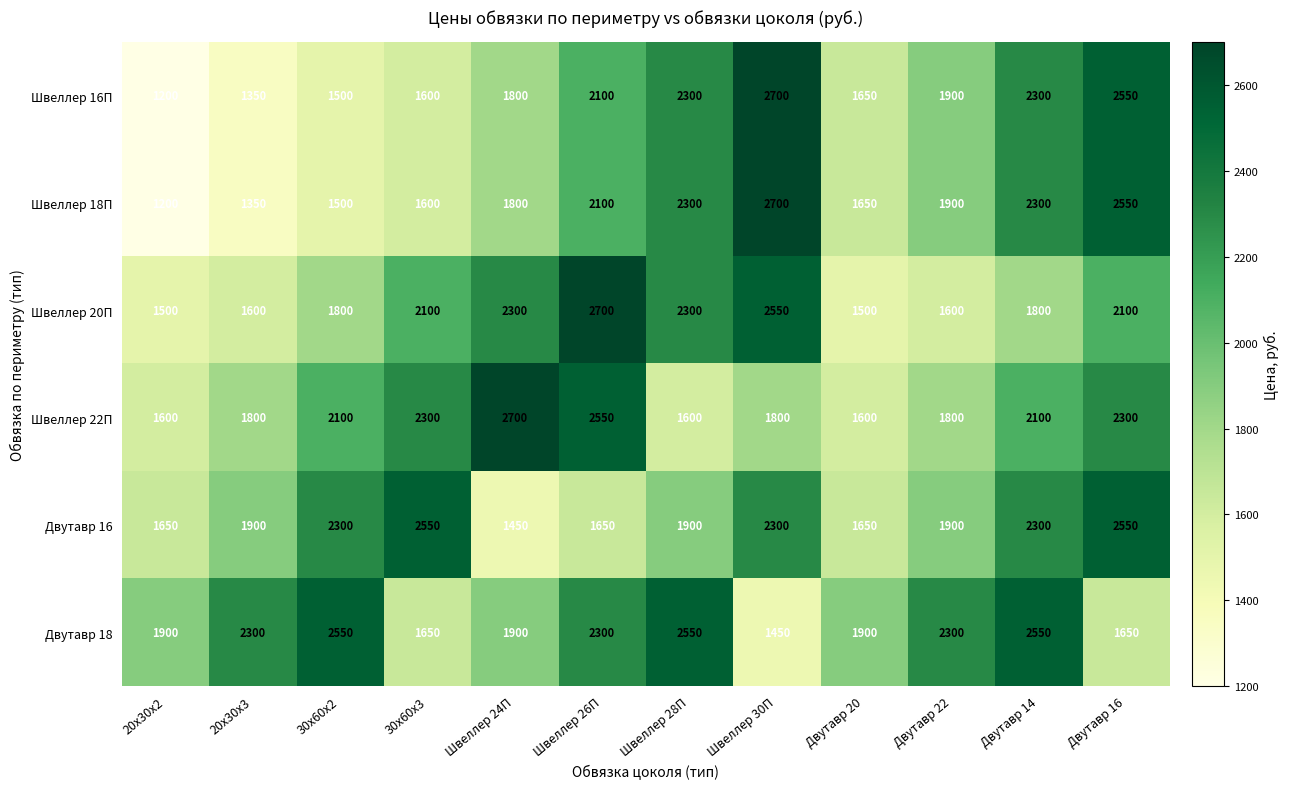

True or false: Швеллер 18П has a value of 371 at 30х60х3.

False